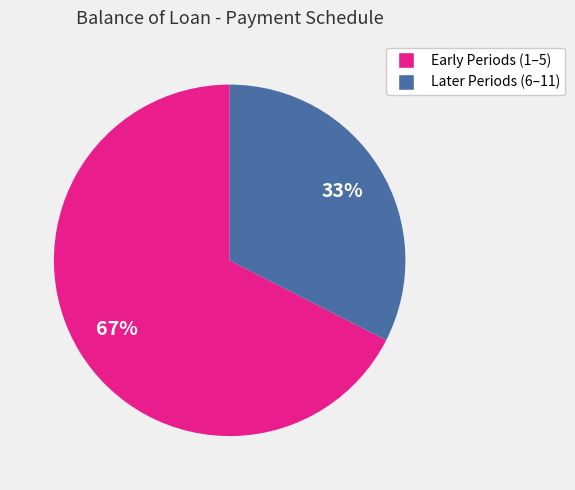

Is there a majority slice in this chart?

Yes